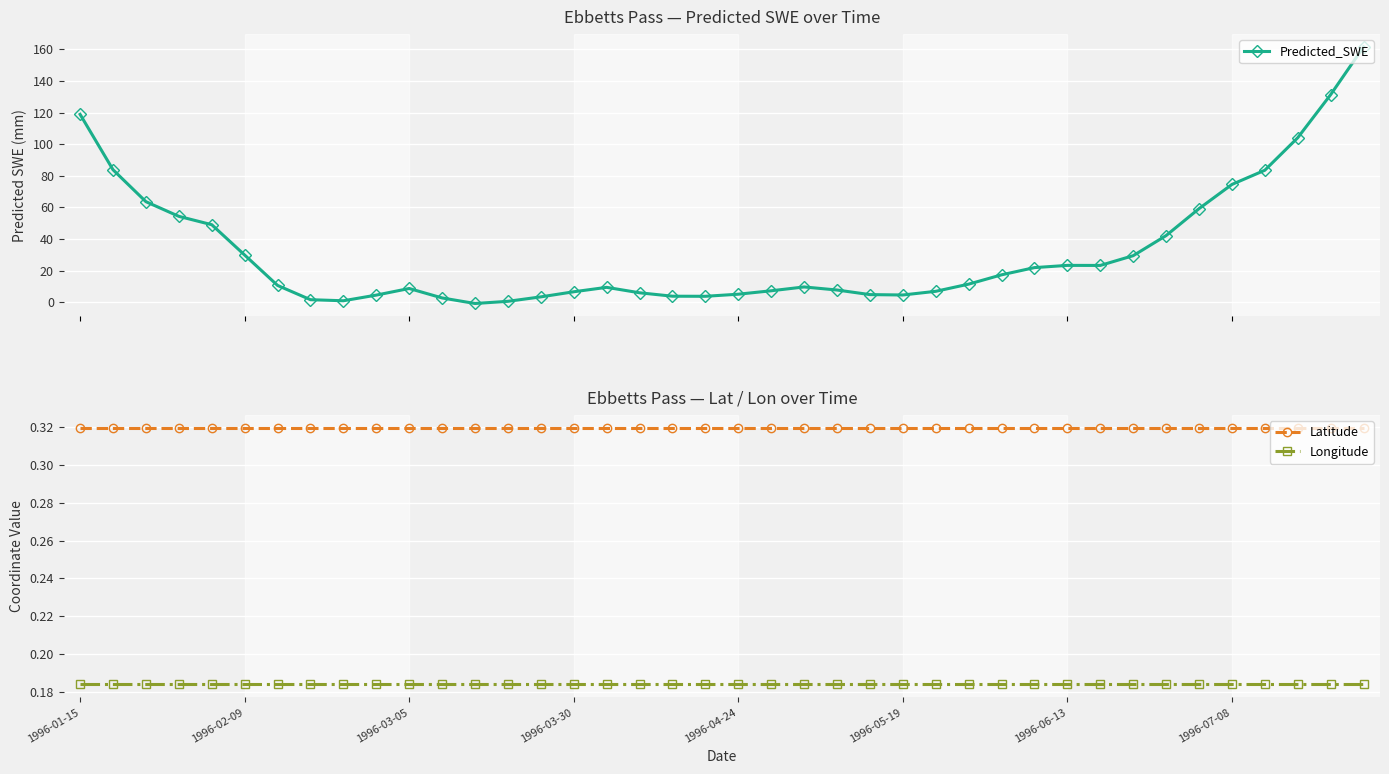

True or false: Latitude and Longitude cross at least once.

False